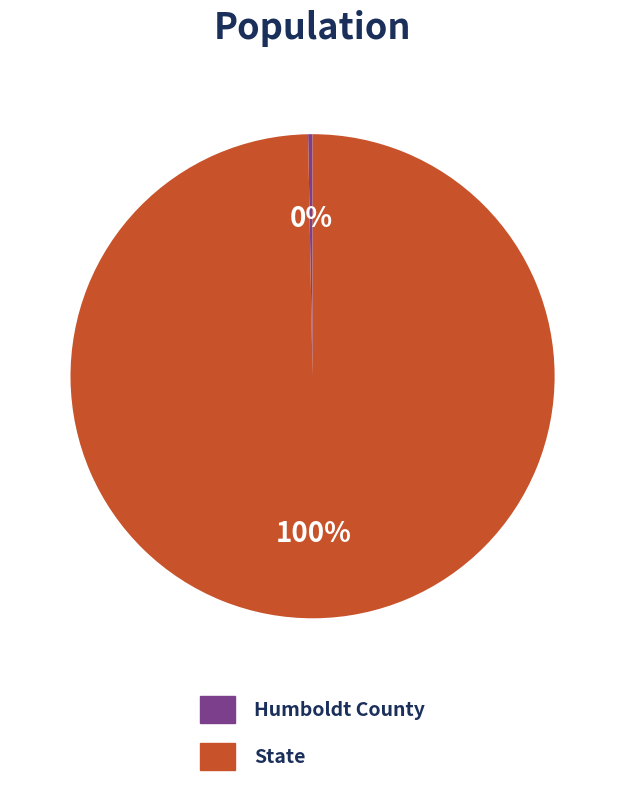

Is it true that Humboldt County is 0% of the pie?

True